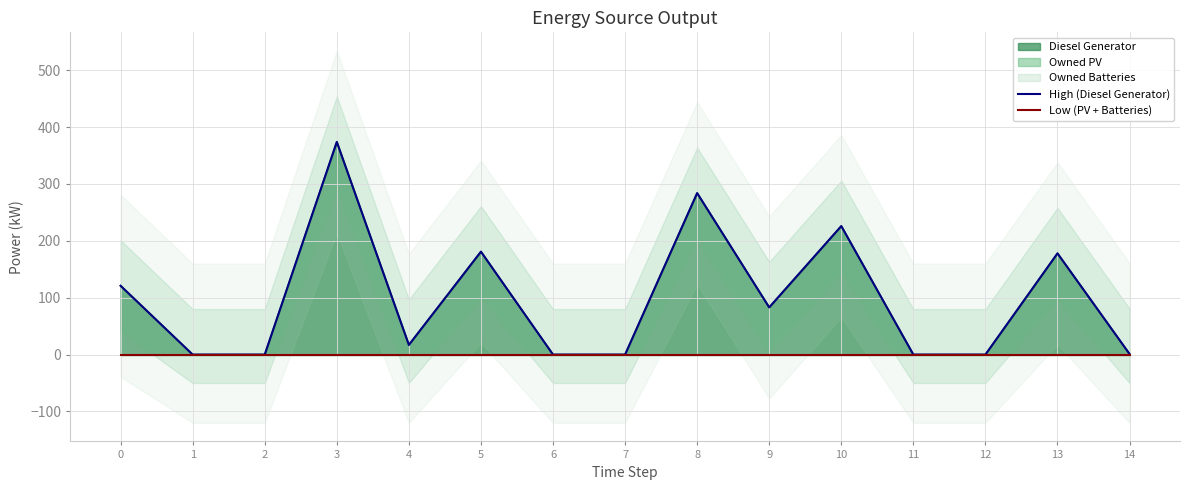

True or false: High (Diesel Generator) and Low (PV + Batteries) intersect in this chart.

False